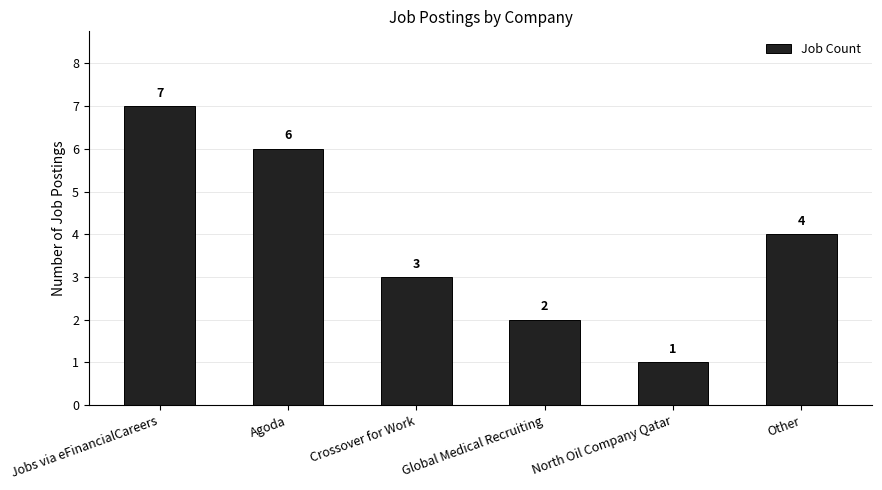

Are the bars horizontal?

No